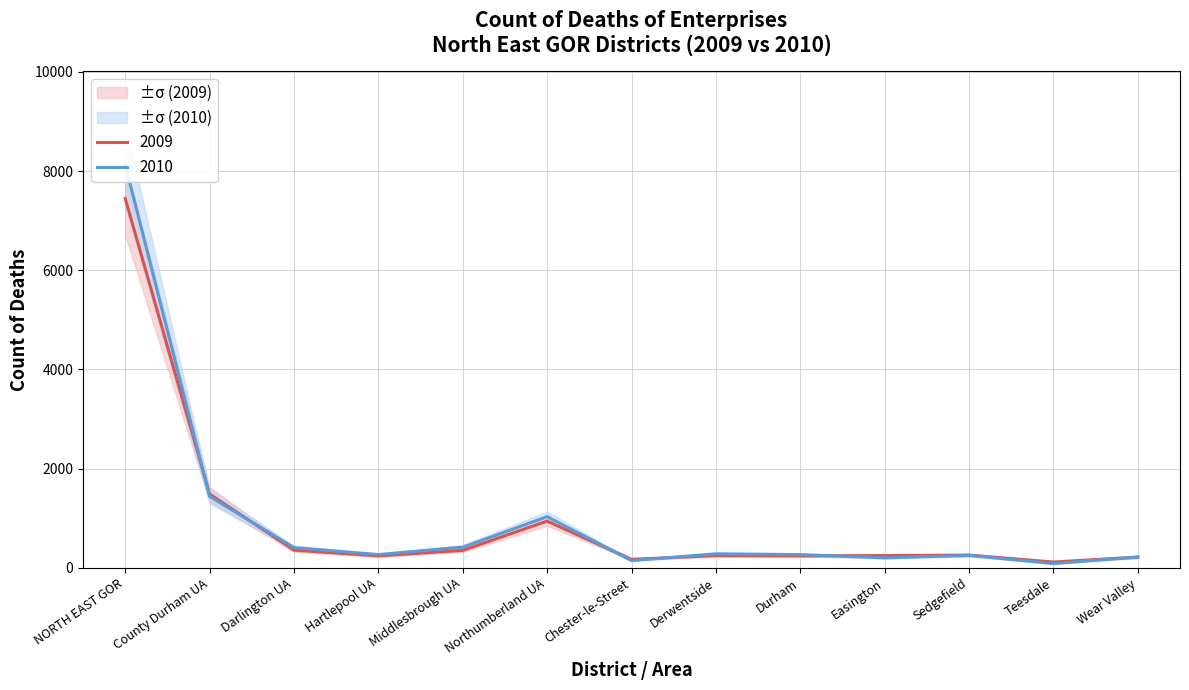

List the series in order of their overall mean, lowest first.

2009, 2010